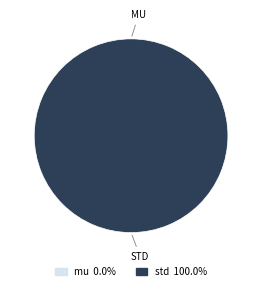

Is std the majority of the pie?

Yes